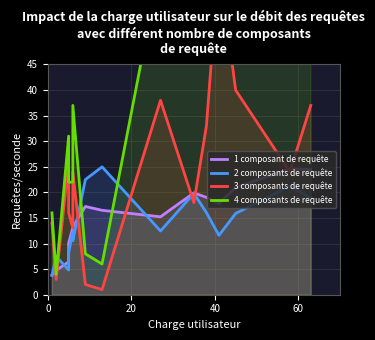

Which series has the largest total across all categories?

4 composants de requête